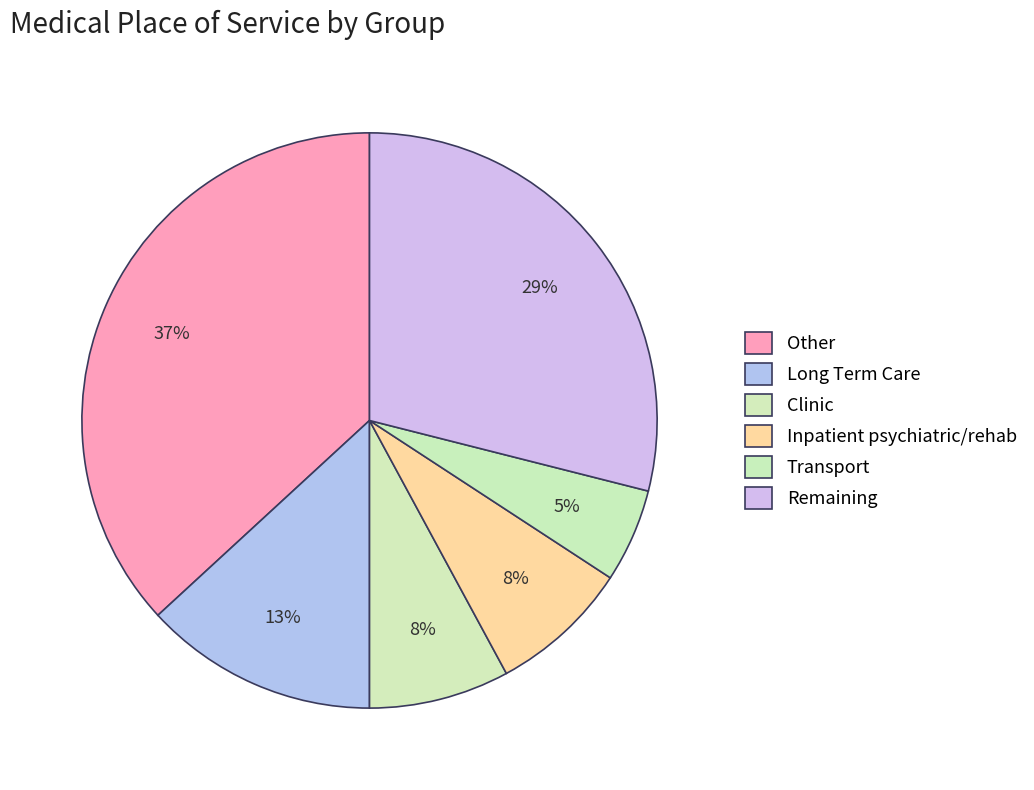

How many segments does this pie chart have?

6